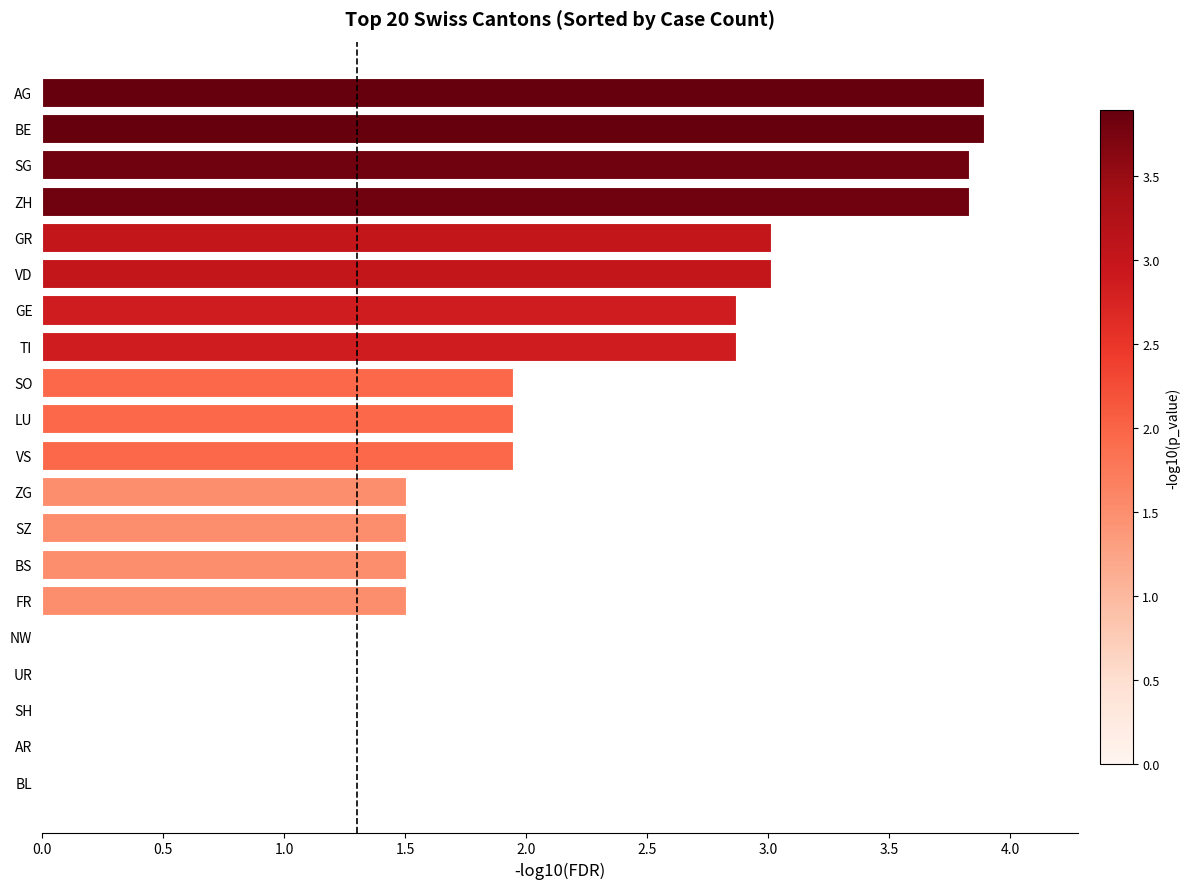

True or false: the data shows 2.4 at AG.

False